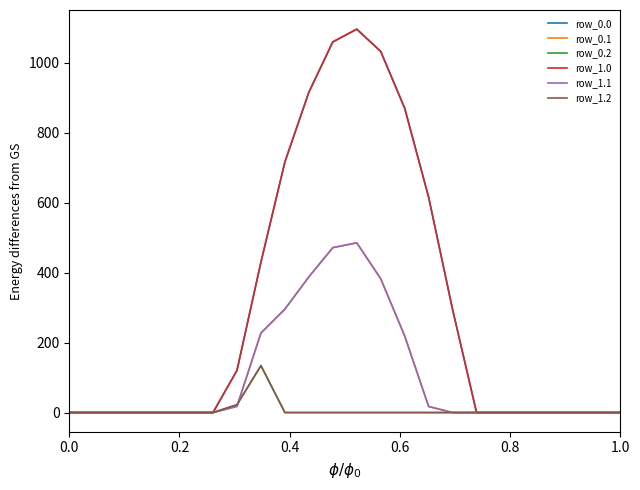

True or false: row_1.0 and row_0.2 cross at least once.

False